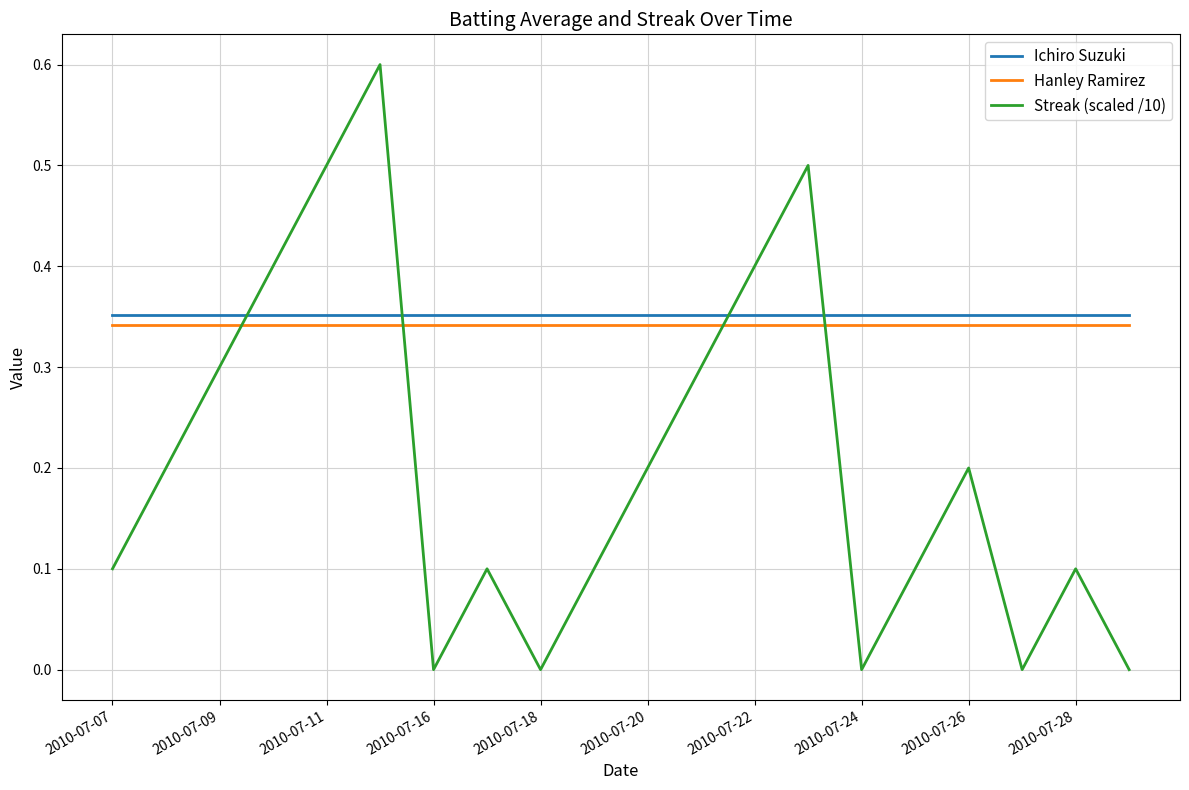

How many times do Streak (scaled /10) and Hanley Ramirez cross each other?

4